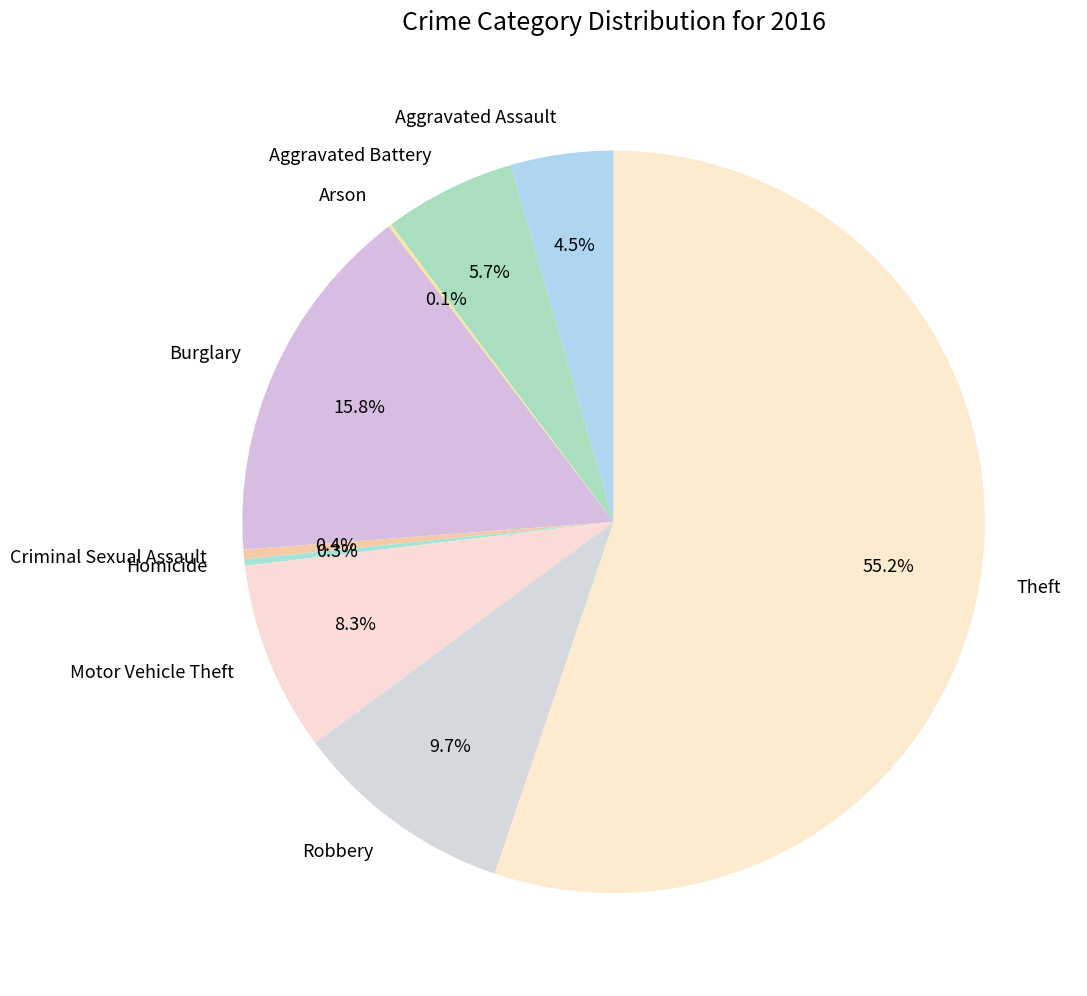

Does Theft represent more than half of the total?

Yes